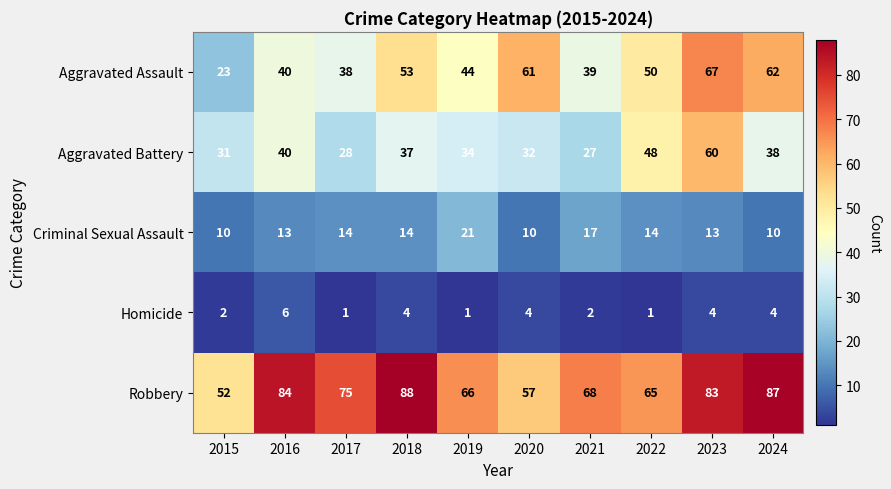

What is the greatest value displayed?

88